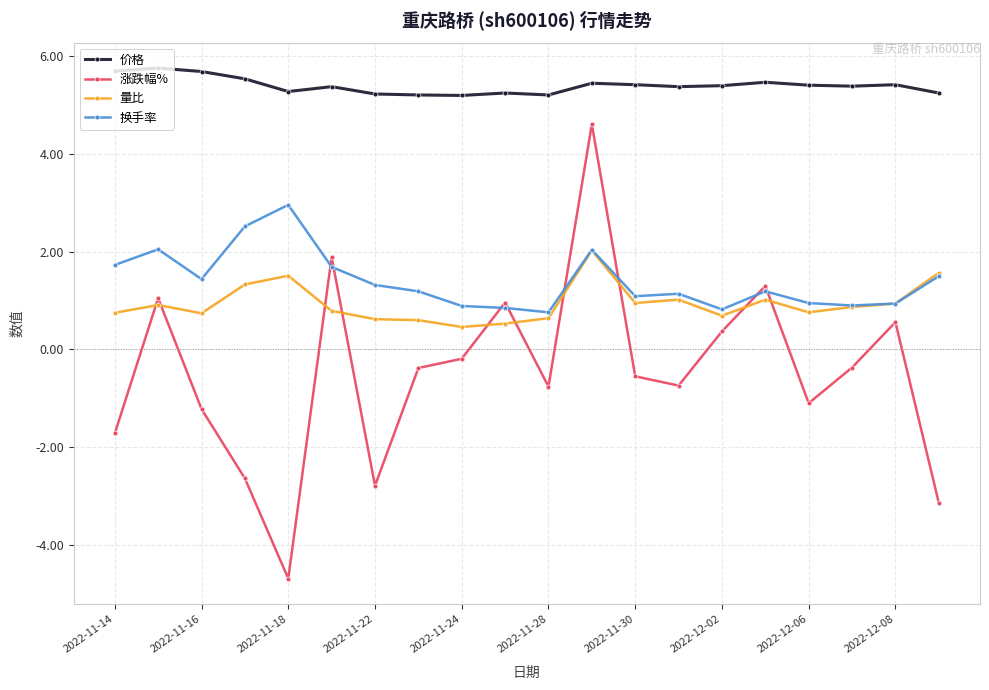

True or false: 价格 and 涨跌幅% intersect in this chart.

False